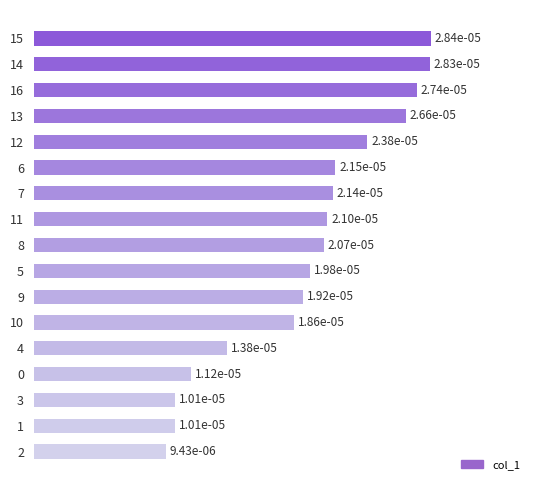

Are the bars horizontal?

Yes